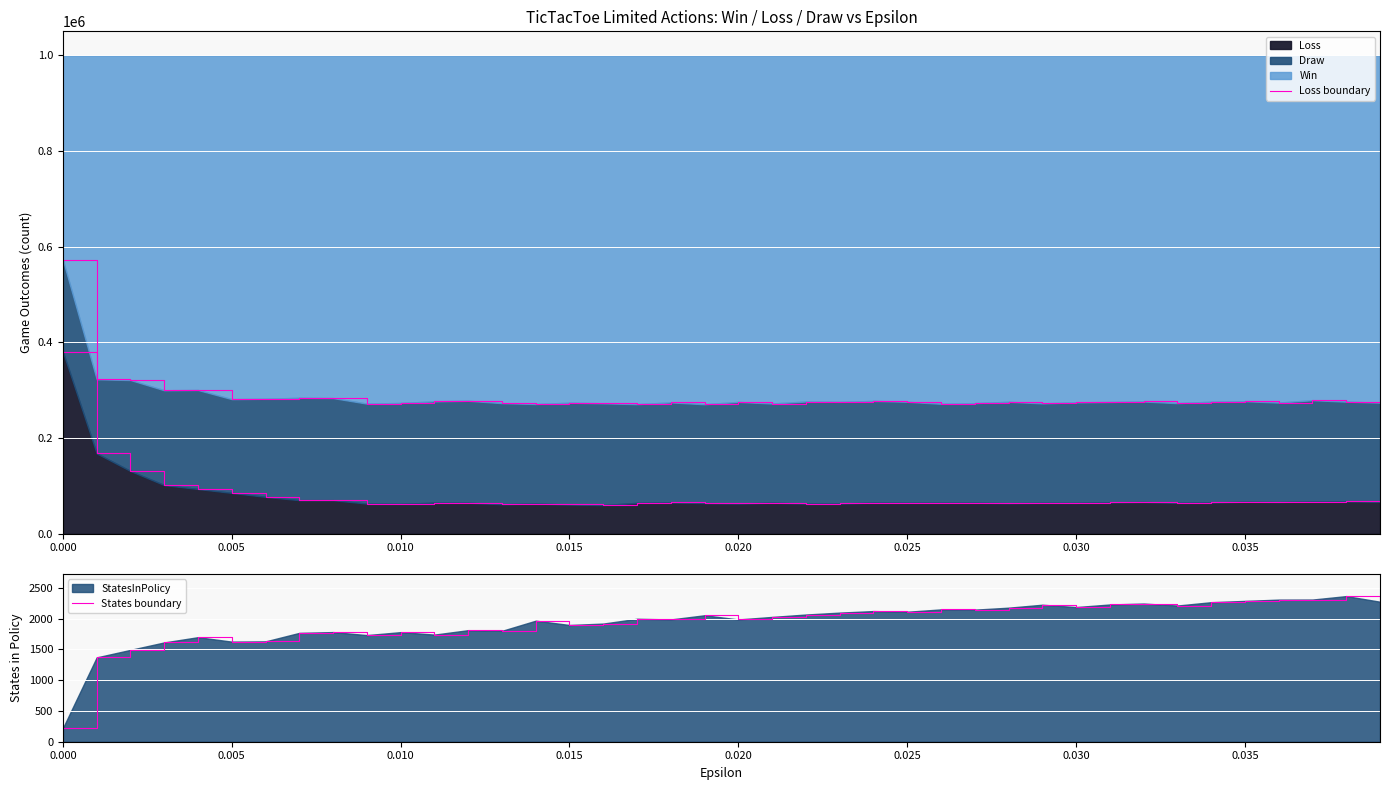

True or false: Loss boundary and States boundary cross at least once.

False